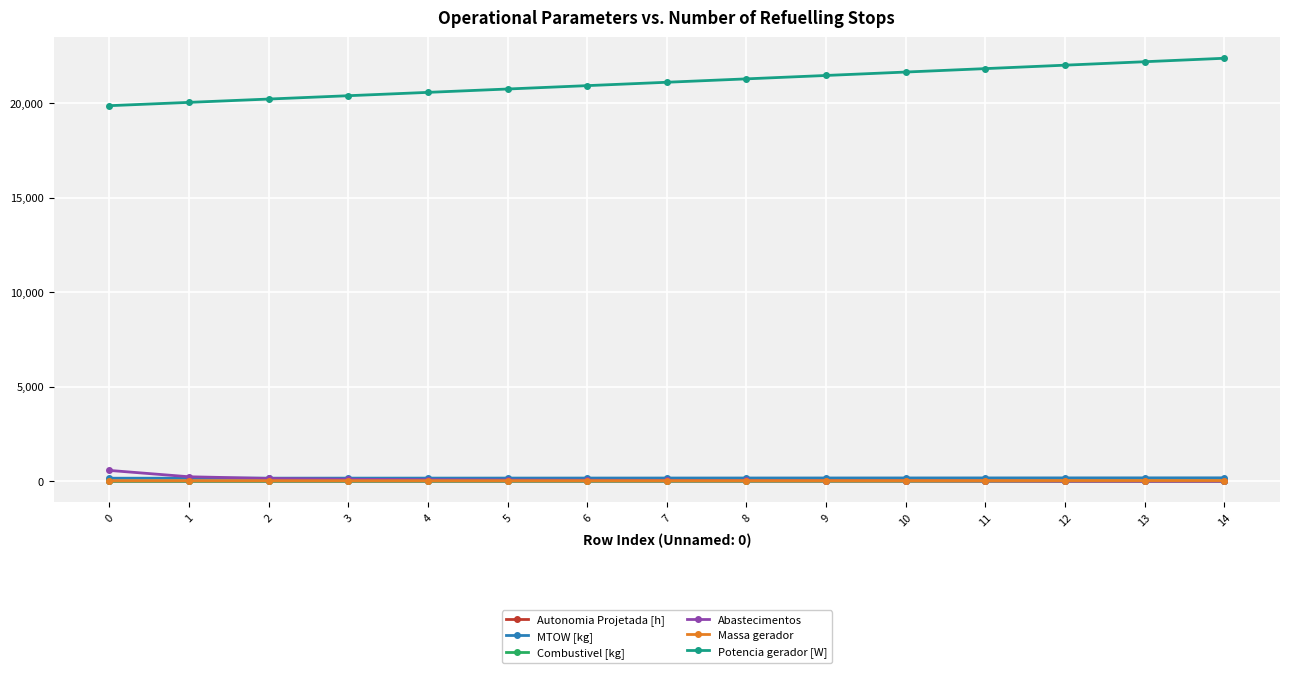

How many data points in Massa gerador are less than 30?

6